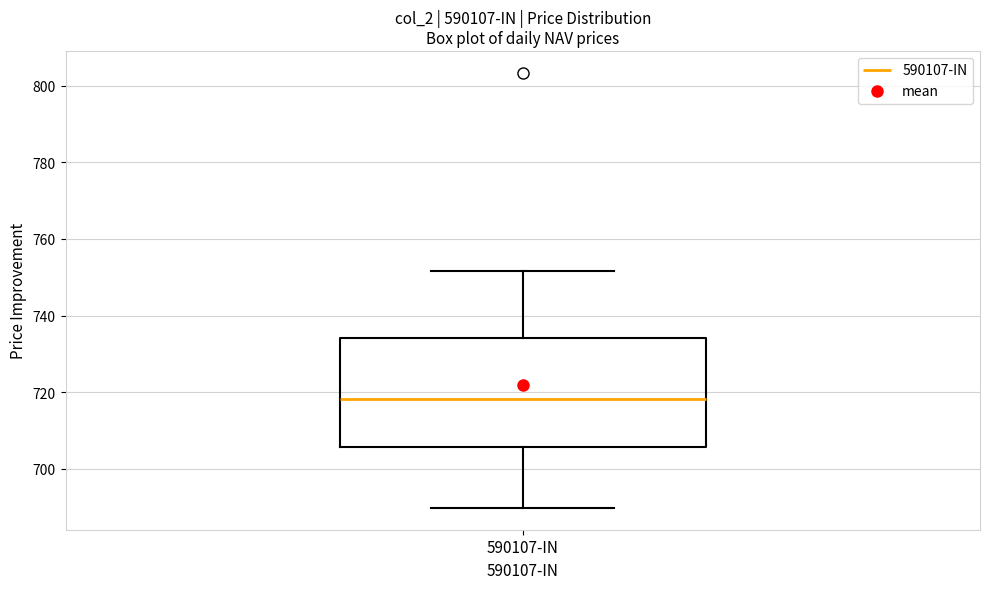

Read this box plot against the y-axis: the position of the median line, the range covered by the box, and the ends of both whiskers. The values are not printed on the chart, so give them approximately, as read against the axis.

median 718, box 706 to 734, whiskers 690 to 752